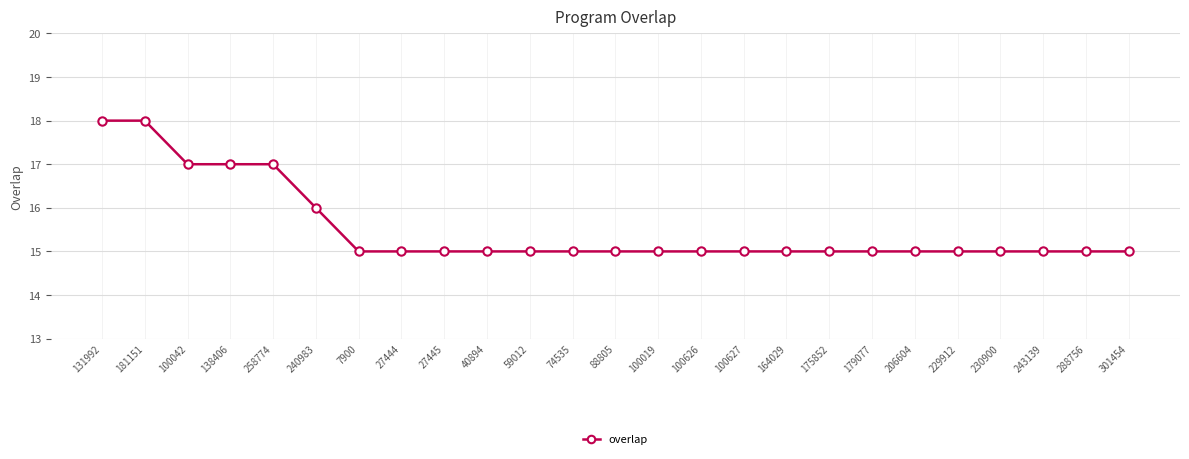

What is the difference between the maximum and minimum values?

3